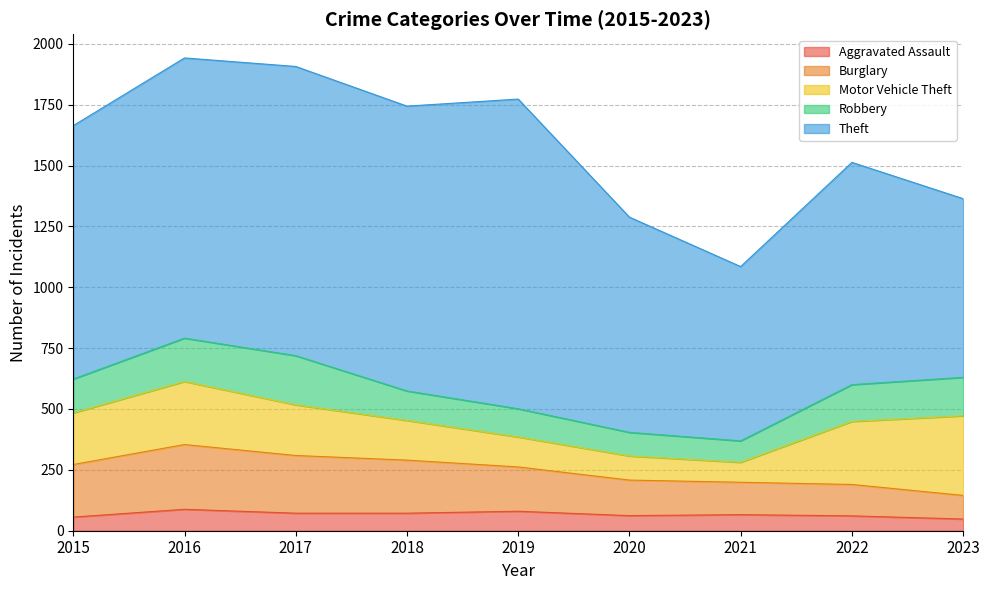

Reading left to right, what are all the values shown in this chart?

Aggravated Assault: 56	88	72	72	80	62	66	61	48
Burglary: 216	266	237	218	182	146	133	129	97
Motor Vehicle Theft: 212	259	208	163	123	99	82	259	327
Robbery: 139	178	202	121	116	97	88	151	158
Theft: 1041	1151	1188	1170	1272	884	716	913	734